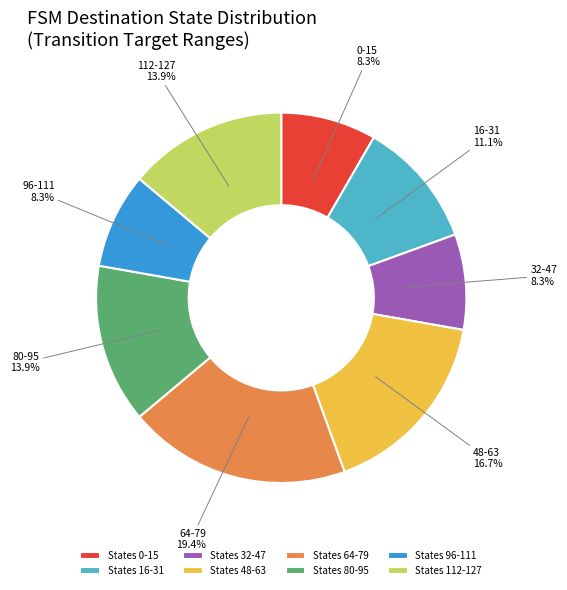

Is there a majority slice in this chart?

No